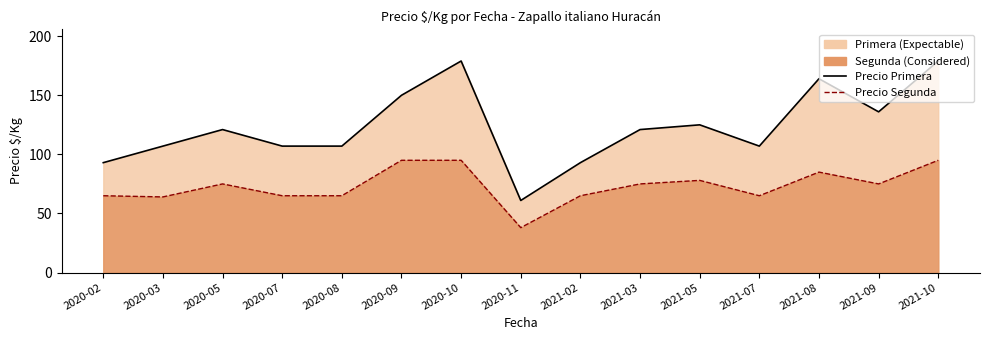

Where is the first local maximum for Precio Primera ($/Kg)?

2020-05